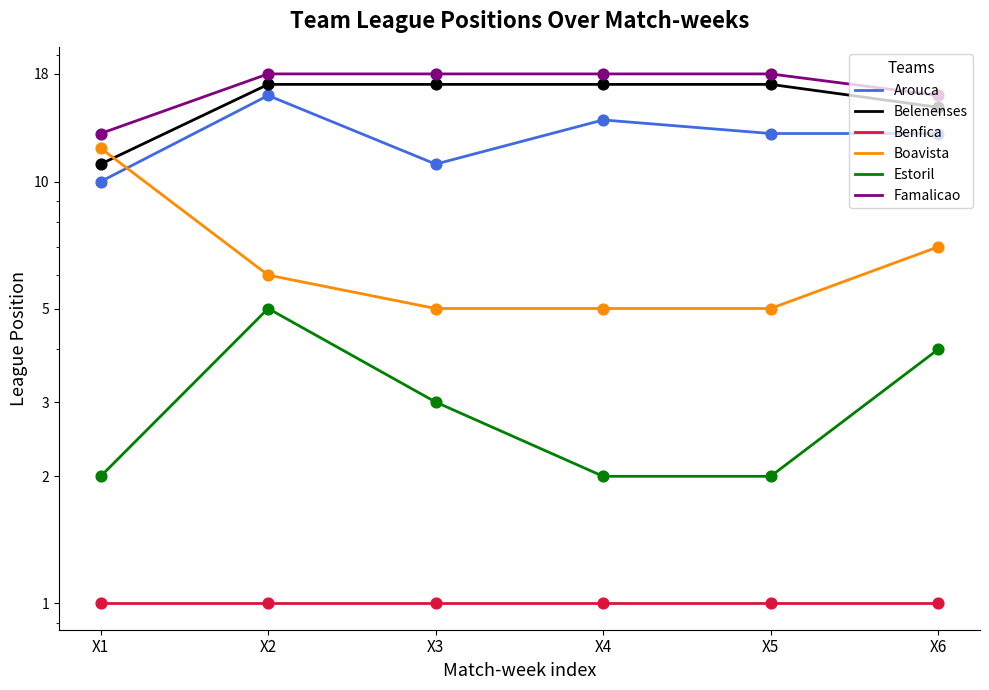

Which series reaches the maximum Y coordinate?

Famalicao